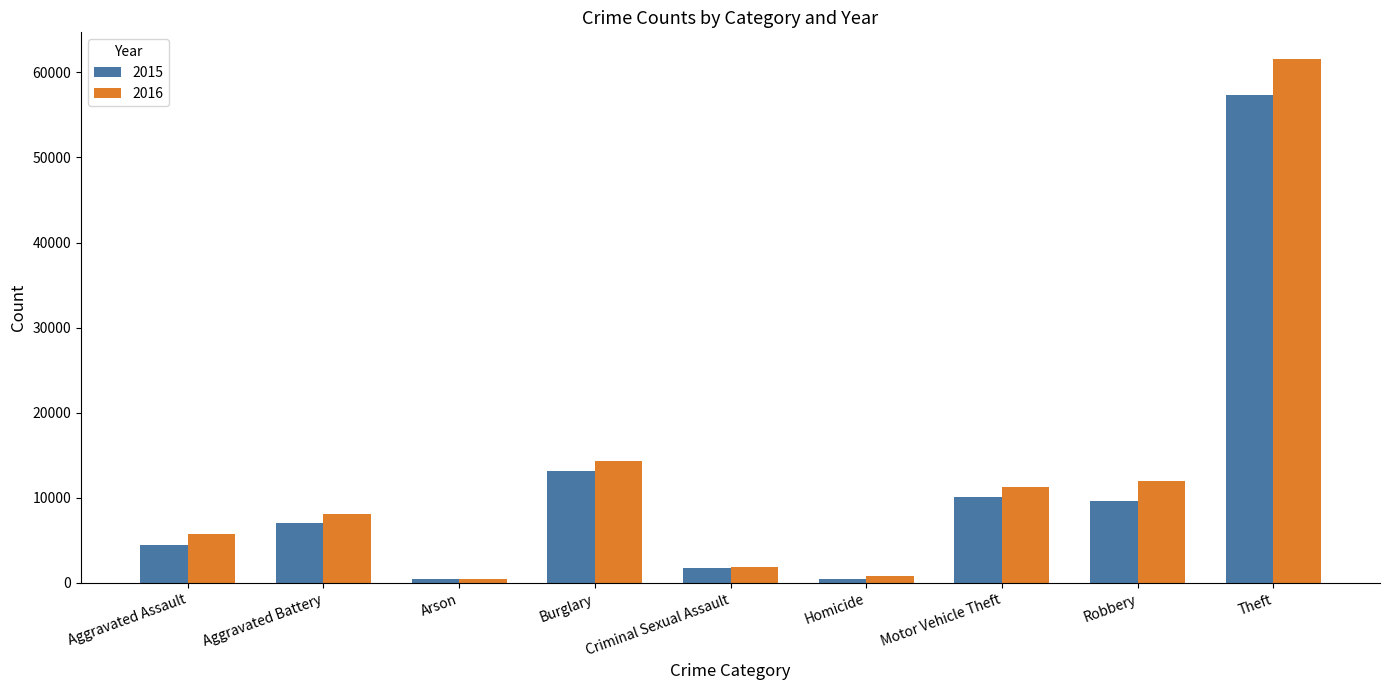

Read the 2016 value at Arson, to the nearest 100.

500